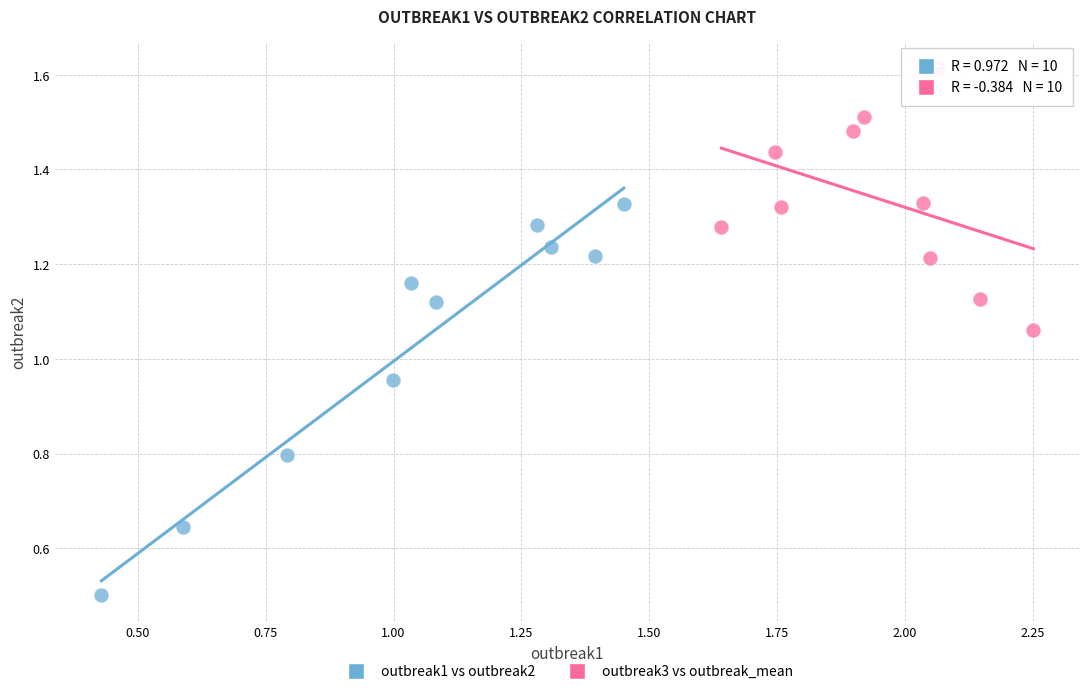

Which series has the widest spread of Y values?

outbreak1 vs outbreak2